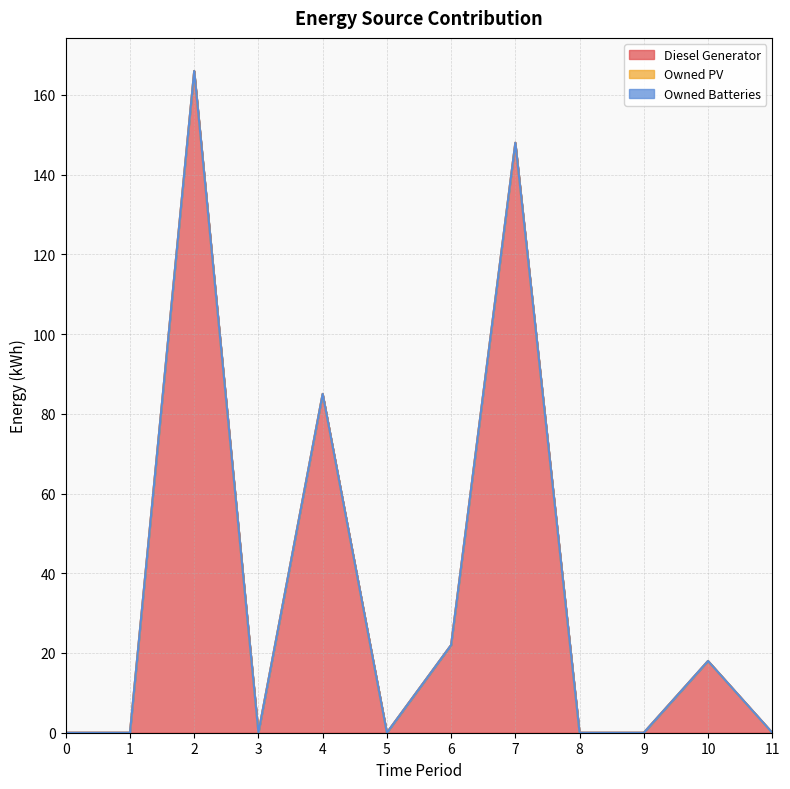

Reading right to left, extract all data points from this chart.

Diesel Generator: 11=0	10=18	9=0	8=0	7=148	6=22	5=0	4=85	3=0	2=166	1=0	0=0
Owned PV: 11=0	10=0	9=0	8=0	7=0	6=0	5=0	4=0	3=0	2=0	1=0	0=0
Owned Batteries: 11=0	10=0	9=0	8=0	7=0	6=0	5=0	4=0	3=0	2=0	1=0	0=0